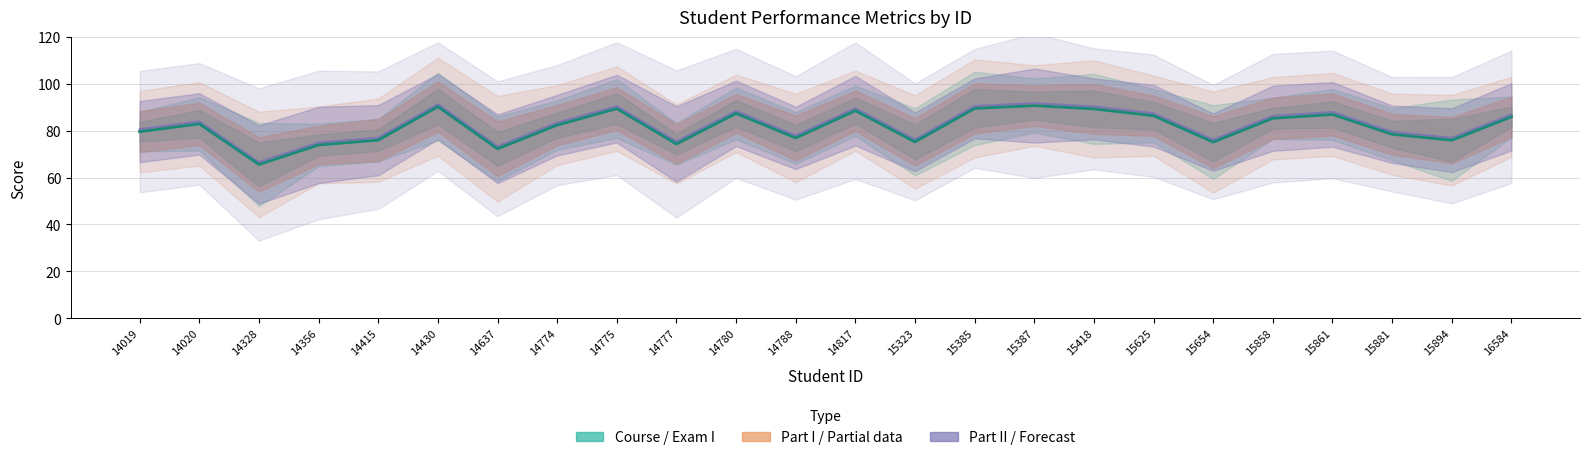

What is the sum of all Course total (Real)_y values?

1958.4